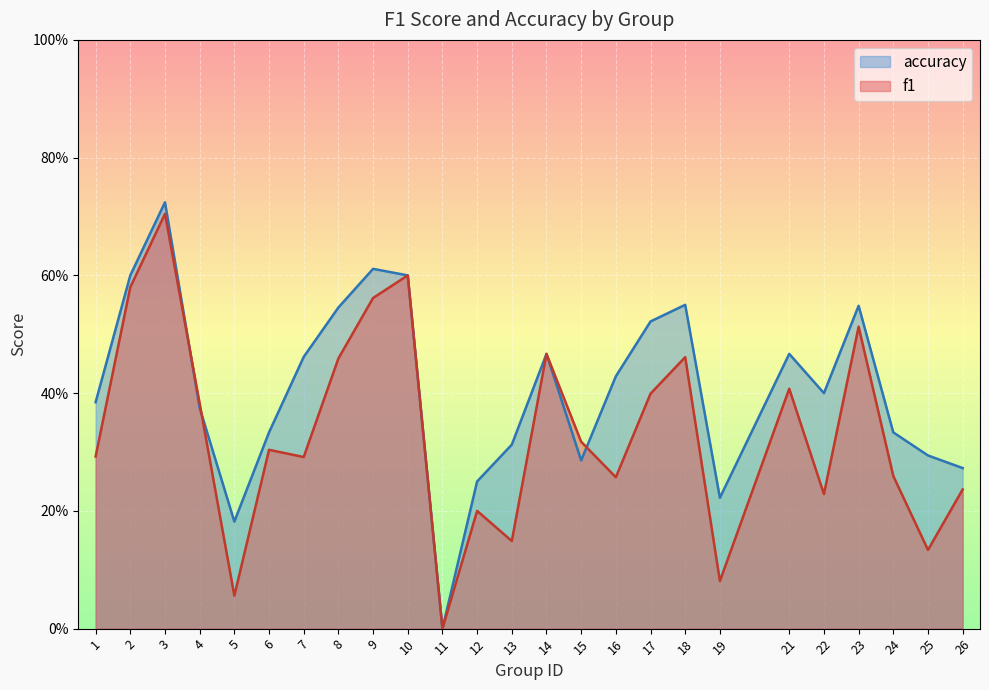

What is the difference between the maximum and minimum values in the f1 series?

0.7